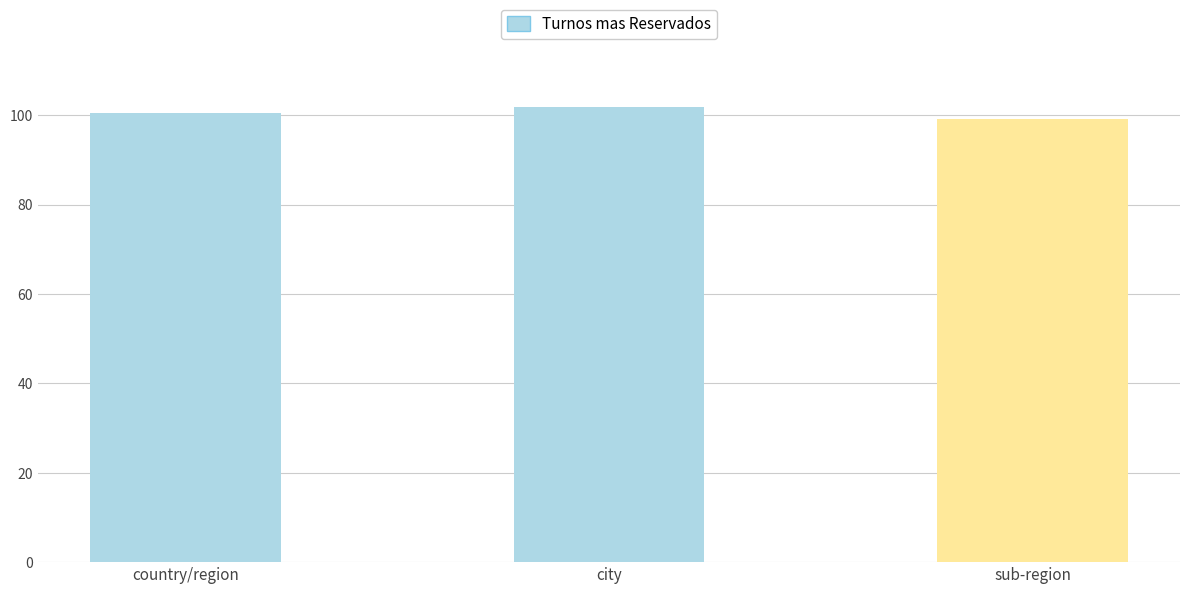

Are the bars grouped side by side (vs. stacked)?

No